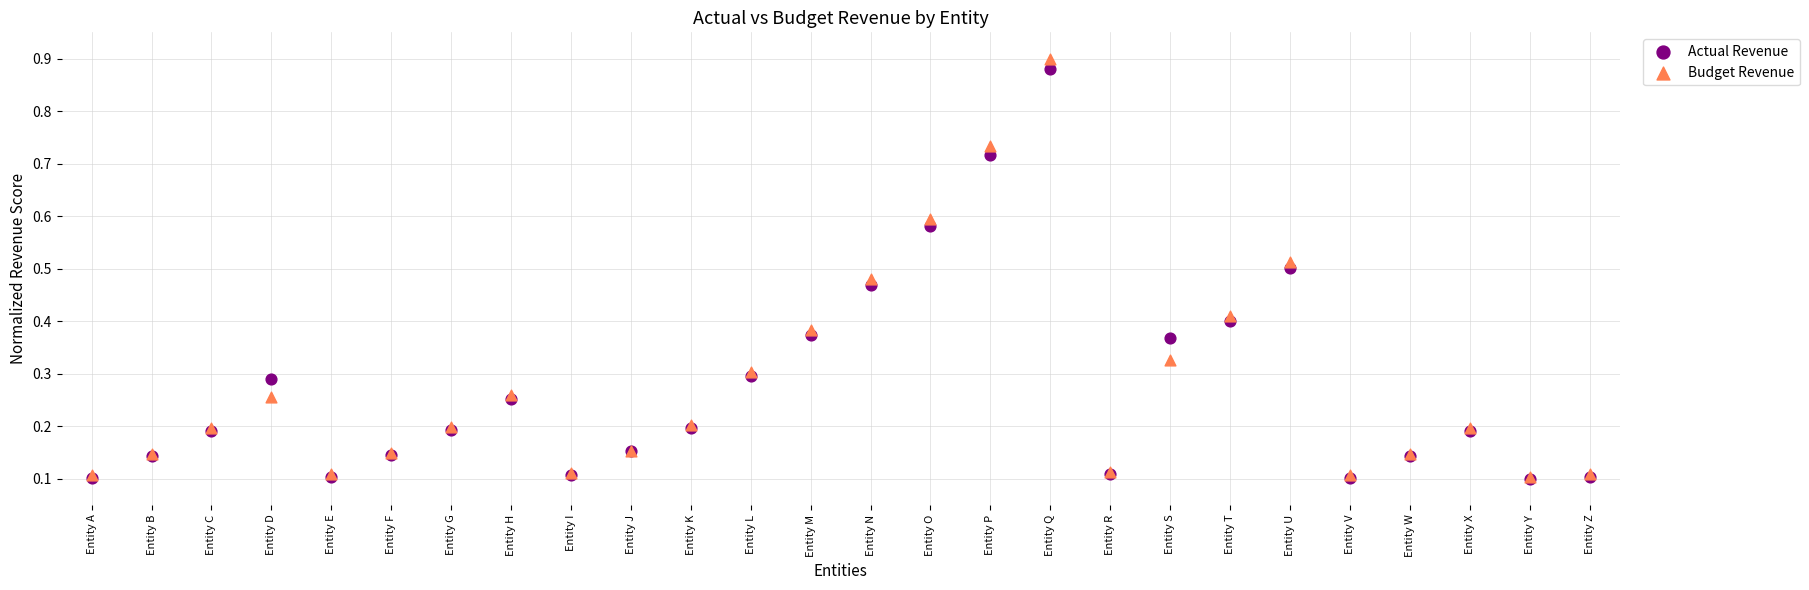

Which series reaches the maximum Y coordinate?

Budget Revenue